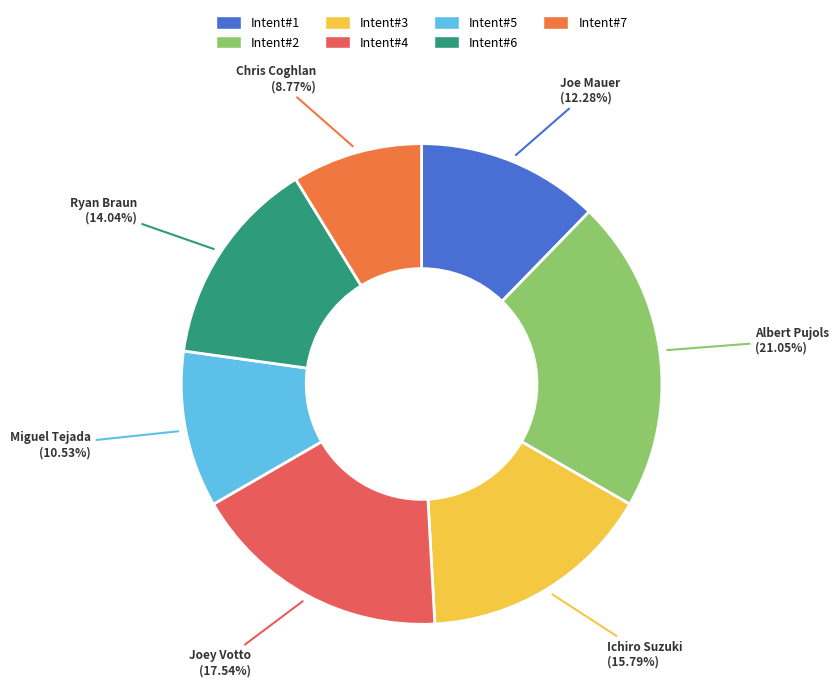

Does Miguel Tejada account for over 50% of the chart?

No